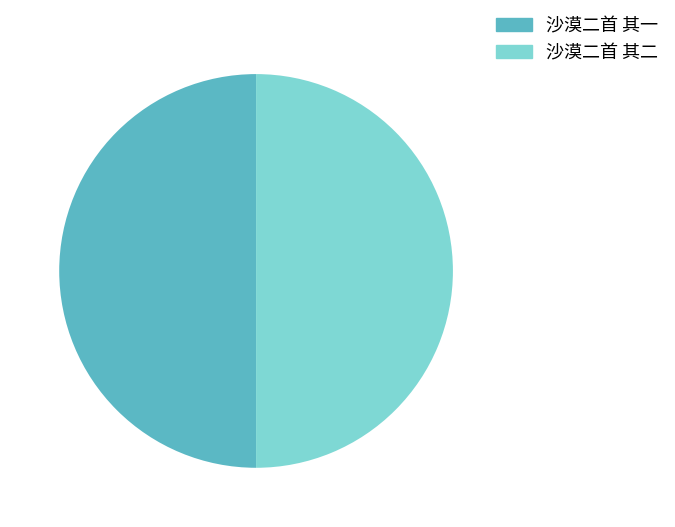

True or false: 沙漠二首 其一 accounts for 50% of the total.

True